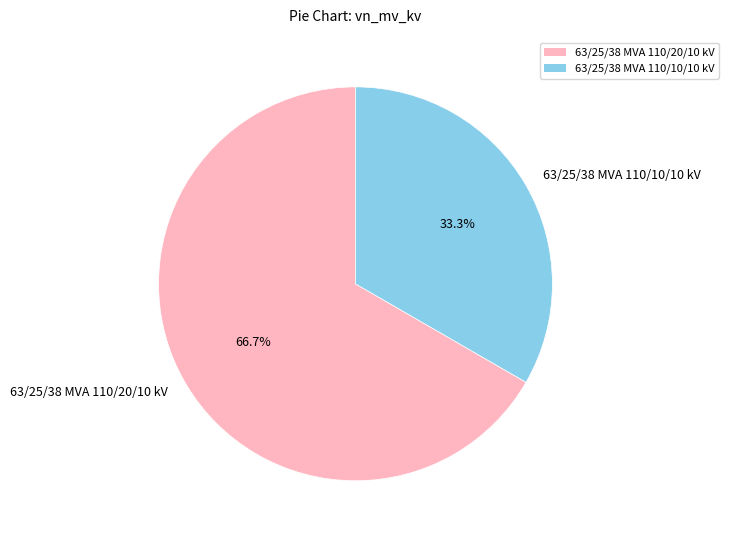

Combined, what portion of the pie is 63/25/38 MVA 110/10/10 kV and 63/25/38 MVA 110/20/10 kV?

100.0%